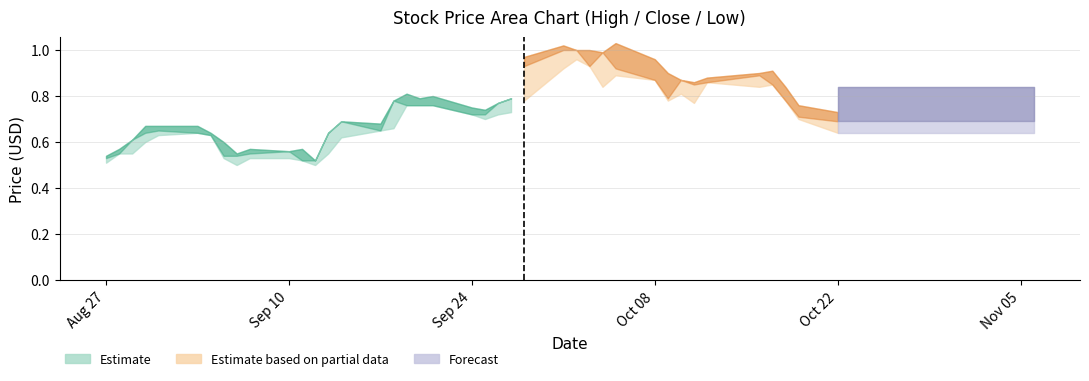

Is the value of Low at 22 greater than the value of Close at 22?

No